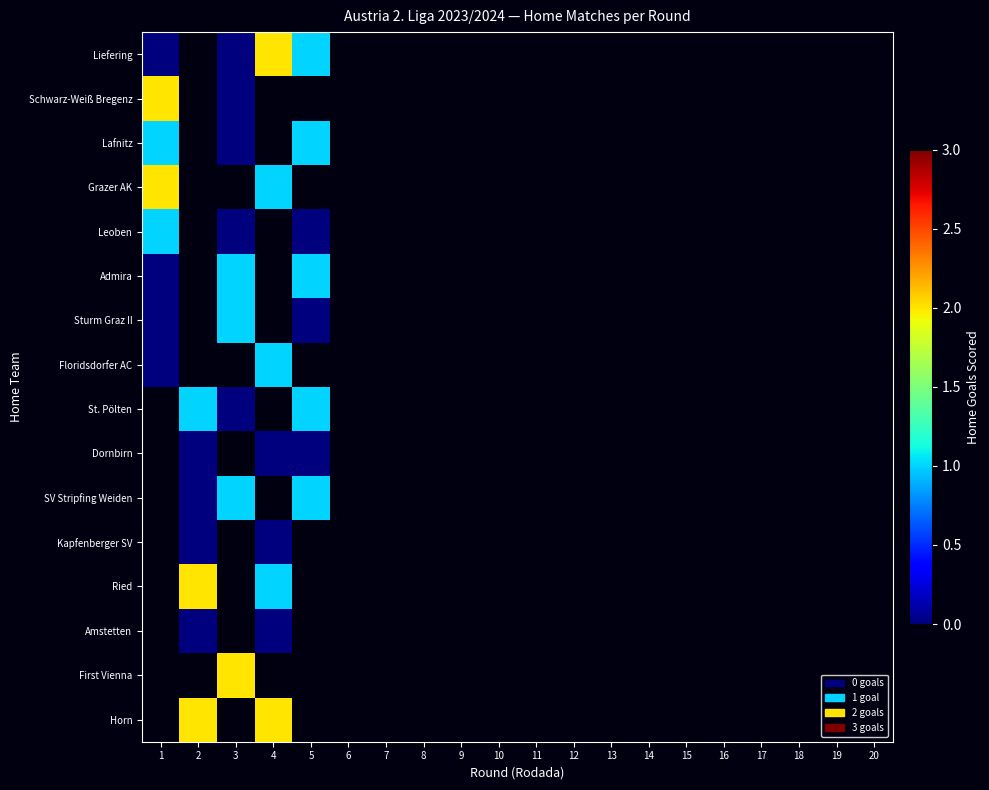

Count the number of categories in the chart.

20